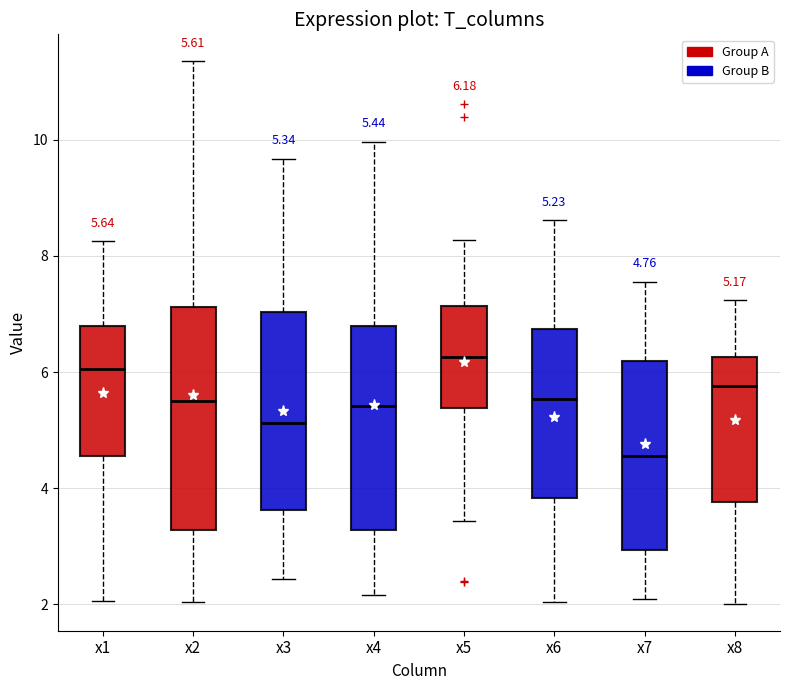

Which box has the highest median line?

x5